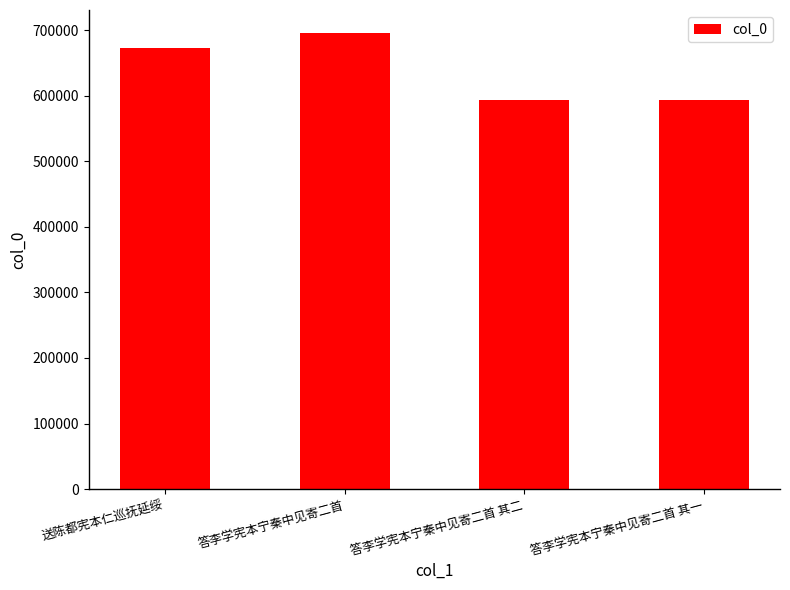

Does the chart contain stacked bars?

No